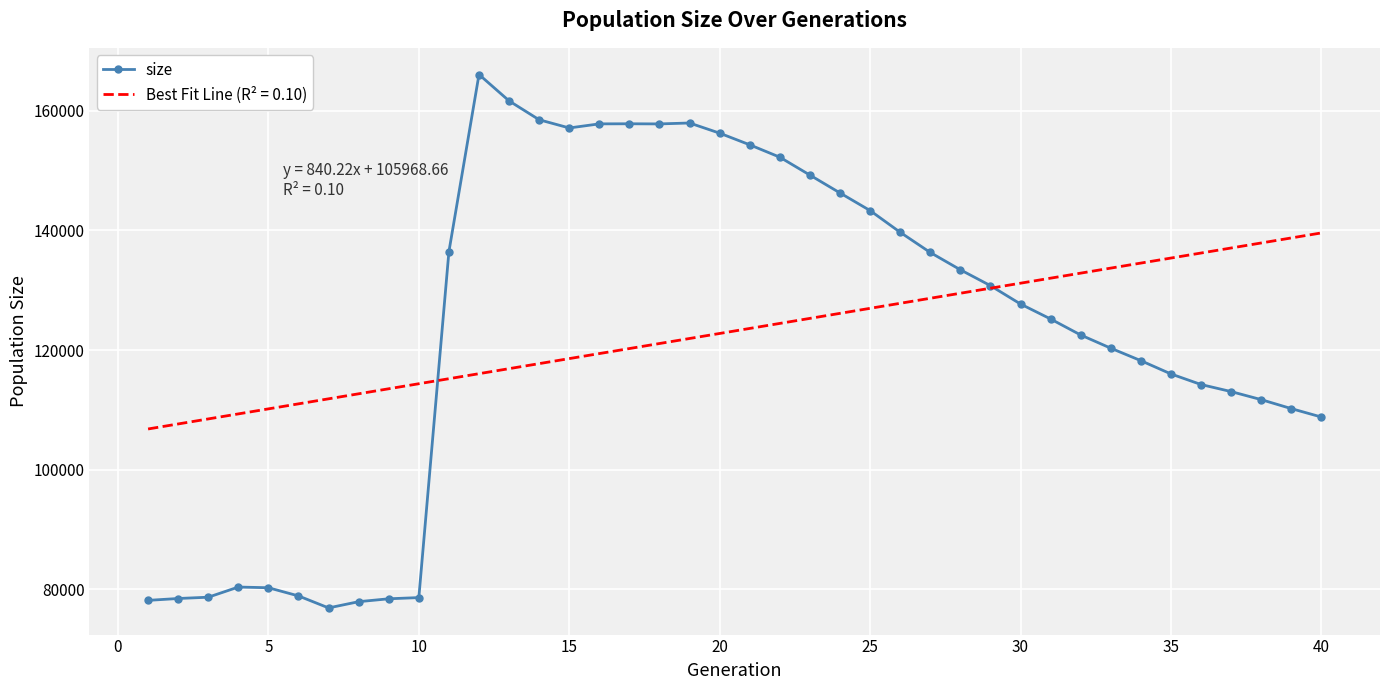

Which series has the largest range (max minus min)?

size